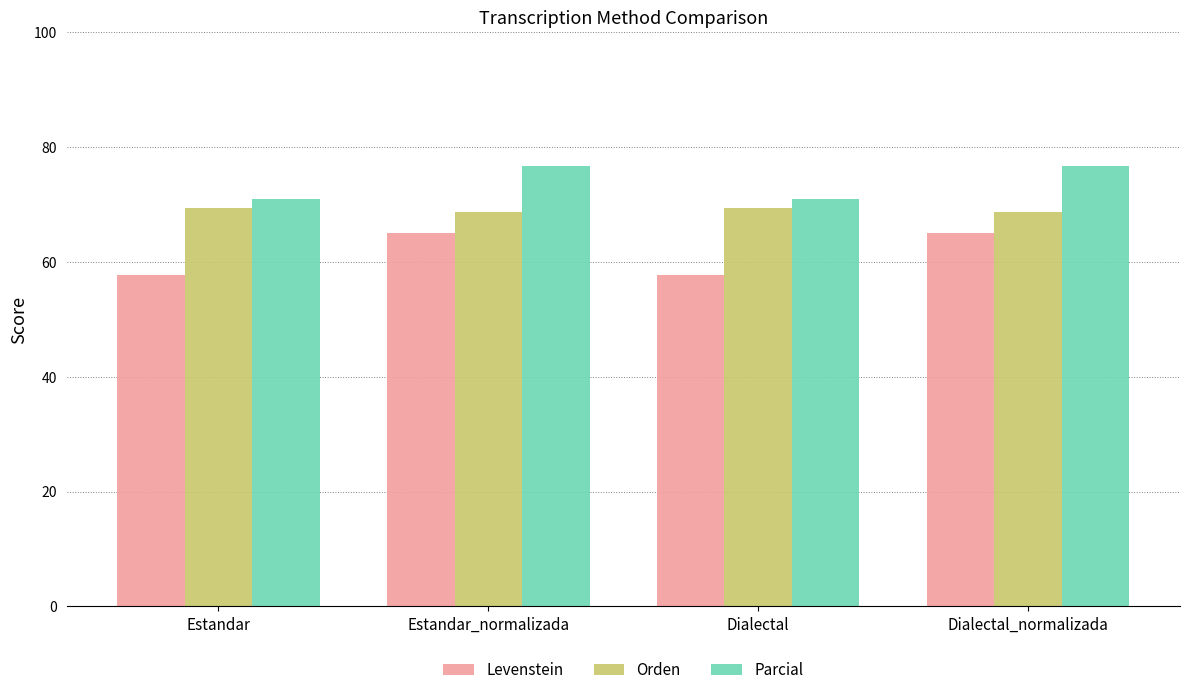

Is it true that Orden equals 68.8 at Dialectal_normalizada?

True